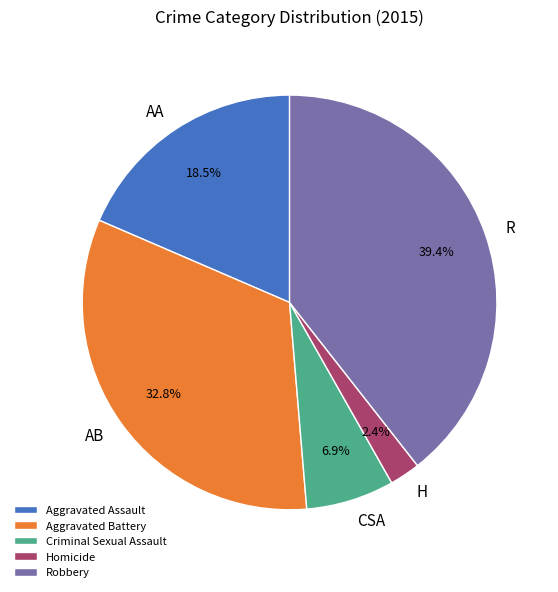

Count the number of slices in the pie.

5